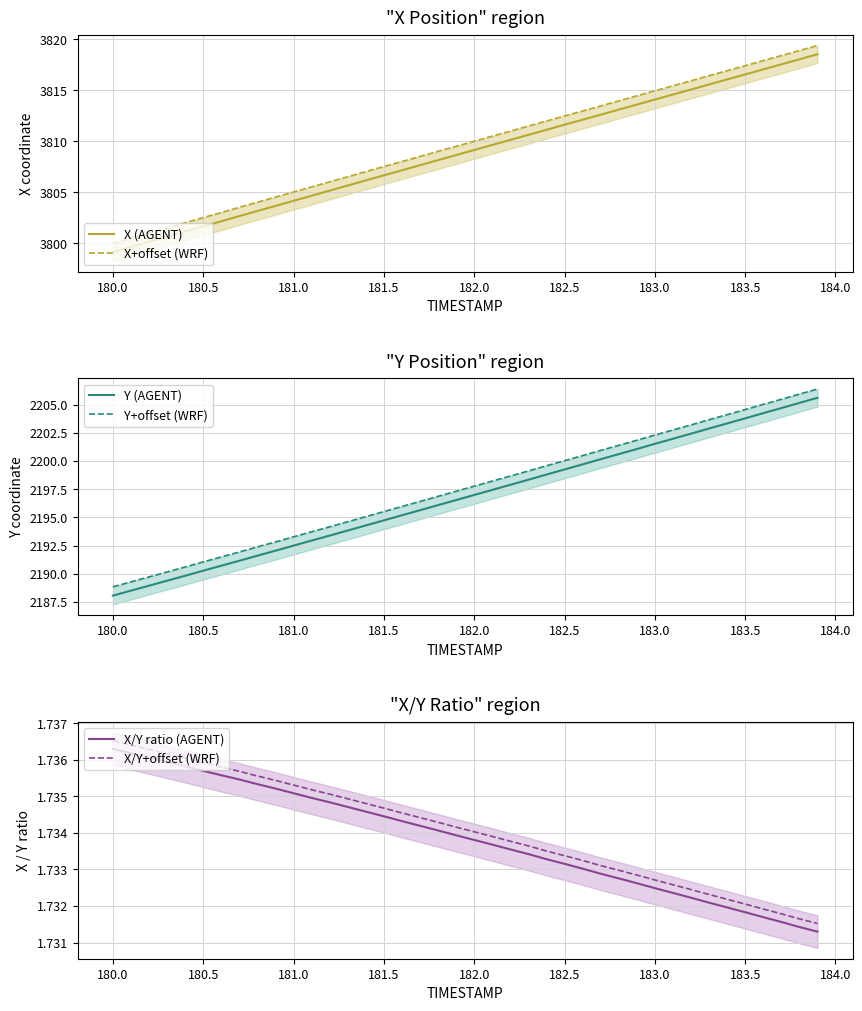

What is the maximum value for X (AGENT)?

3818.6